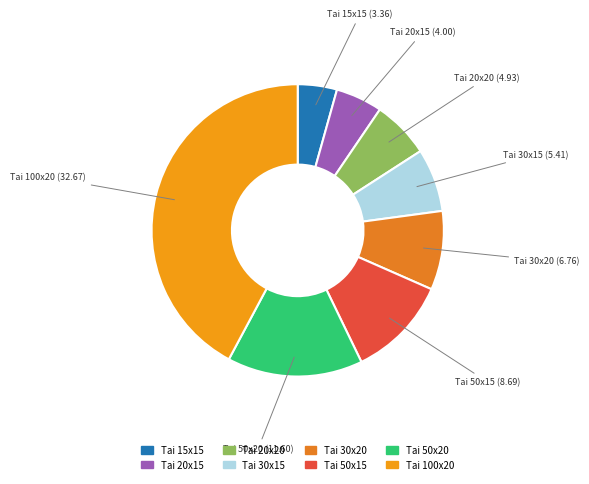

Rank the categories by value from lowest to highest.

Tai 15x15, Tai 20x15, Tai 20x20, Tai 30x15, Tai 30x20, Tai 50x15, Tai 50x20, Tai 100x20